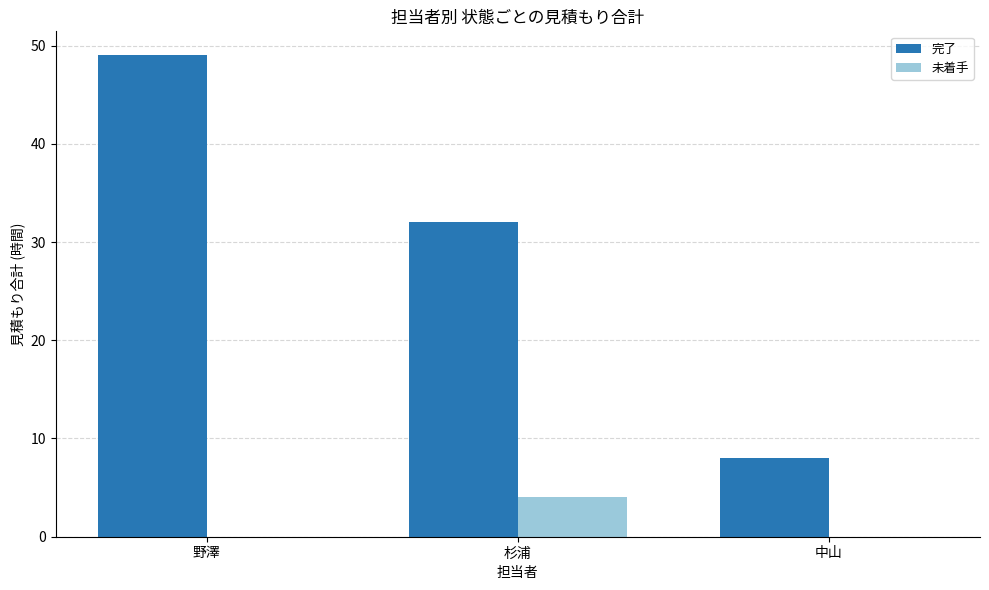

What is the approximate value of 完了 at 野澤, to the nearest 10?

50